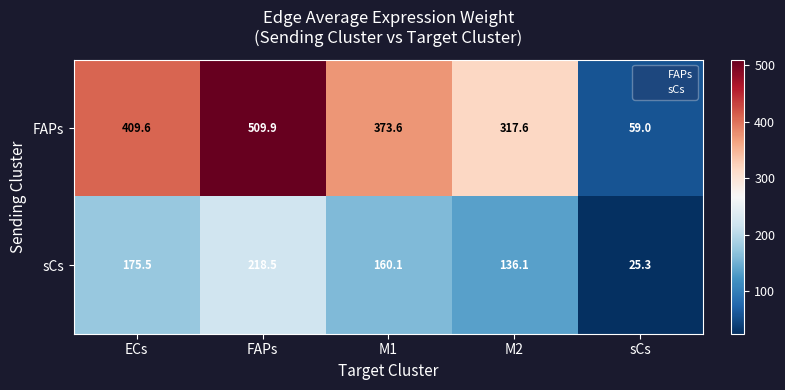

Read the sCs value at M1.

160.1